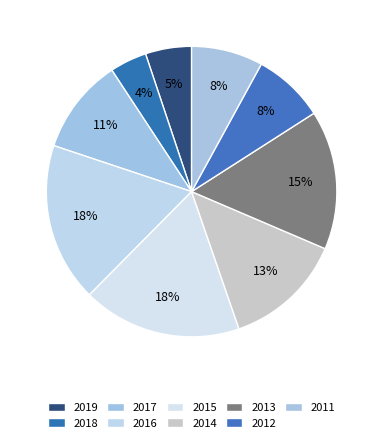

How many slices are in this pie chart?

9